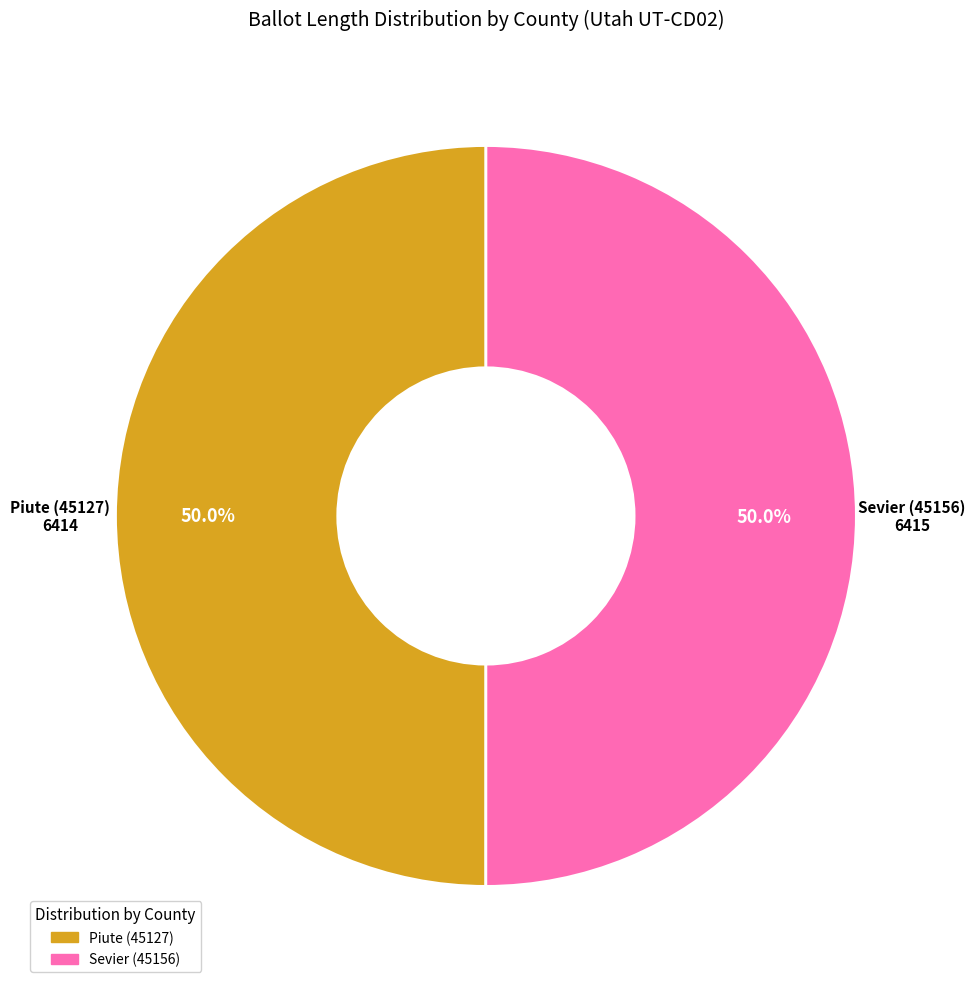

How many segments does this pie chart have?

2